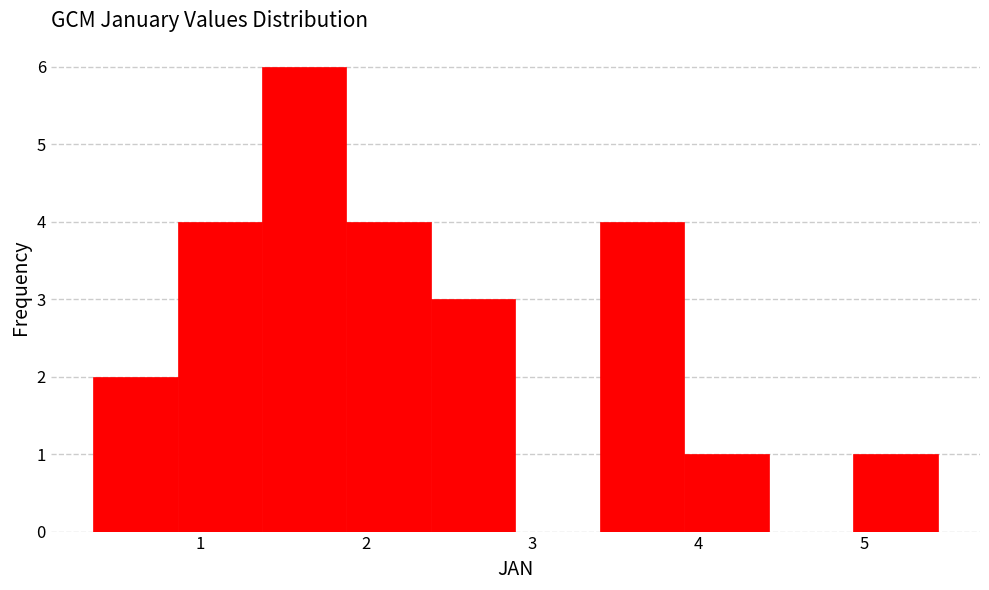

Reading left to right, transcribe this chart: for each bar, give the range it covers on the x-axis and its height. Neither the bar edges nor the heights are printed on the chart, so give them approximately, as read against the axes.

0.4 to 0.9: 2
0.9 to 1.4: 4
1.4 to 1.9: 6
1.9 to 2.4: 4
2.4 to 2.9: 3
2.9 to 3.4: 0
3.4 to 3.9: 4
3.9 to 4.4: 1
4.4 to 4.9: 0
4.9 to 5.4: 1